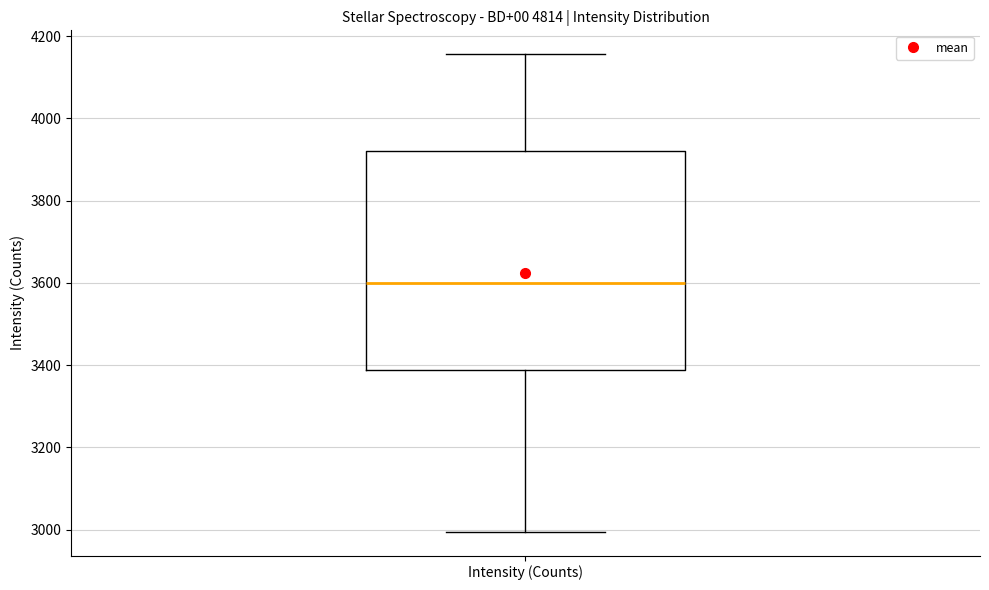

Where is the upper edge of the box for Intensity (Counts) on the y-axis? The values are not printed on the chart, so give them approximately, as read against the axis.

3920